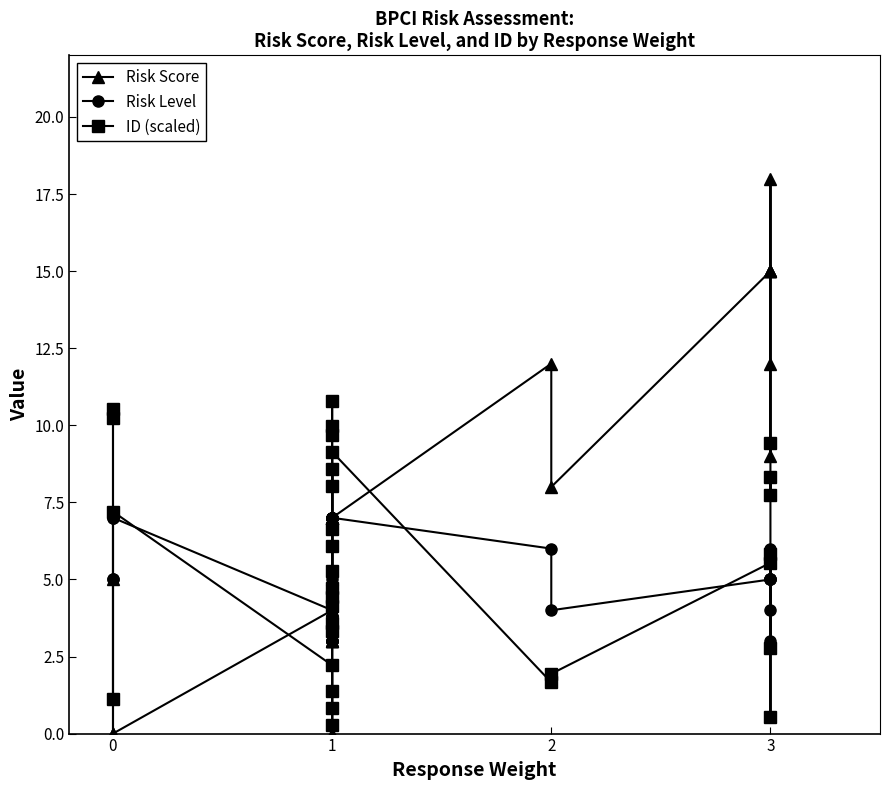

How many interior local peaks does the ID (scaled) series have?

7